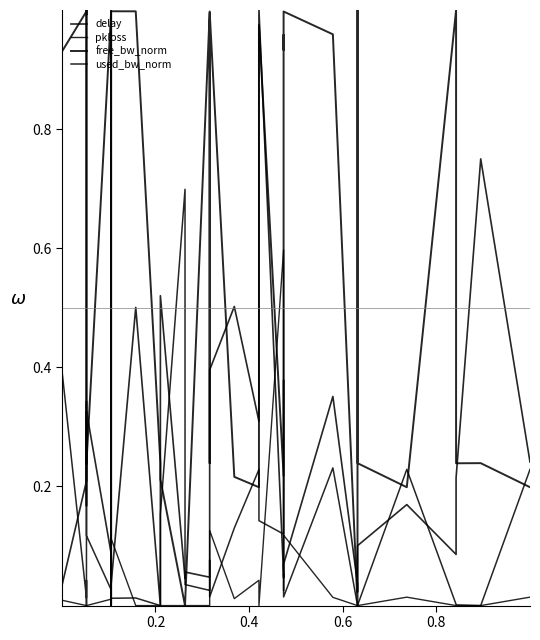

Reading right to left, transcribe all the data shown in this chart.

delay: 0.2	0.8	0.2	0.1	0.2	0.1	0.0	0.0	0.4	0.1	0.0	0.1	0.1	1.0	0.3	0.5	0.4	0.2	0.0	0.1	0.0	0.5	0.0	0.5	0.0	0.0	0.1	0.1	0.3	0.3	0.3	0.2	0.3	0.2	0.0	0.0	0.0
pkloss: 0.0	0.0	0.0	0.0	0.0	0.0	0.0	0.0	0.0	0.1	0.0	0.0	0.6	0.0	0.0	0.0	0.1	0.0	0.0	0.0	0.0	0.0	0.0	0.0	0.1	0.0	1.0	0.0	0.0	0.0	0.0	0.0	0.0	0.0	0.0	0.0	0.0
free_bw_norm: 0.2	0.2	0.2	1.0	0.2	0.2	1.0	0.0	1.0	1.0	0.9	1.0	0.2	1.0	0.2	0.2	1.0	0.2	1.0	0.0	0.0	0.2	0.2	1.0	1.0	0.0	0.2	1.0	0.2	0.2	1.0	1.0	1.0	1.0	0.9	1.0	1.0
used_bw_norm: 0.2	0.0	0.0	0.0	0.2	0.0	0.0	0.0	0.2	0.0	0.4	0.2	0.1	0.1	0.2	0.1	0.0	0.1	0.0	0.0	0.7	0.2	0.0	0.0	0.0	0.0	0.1	0.0	0.1	1.0	0.0	0.0	0.0	0.0	0.4	0.0	0.1